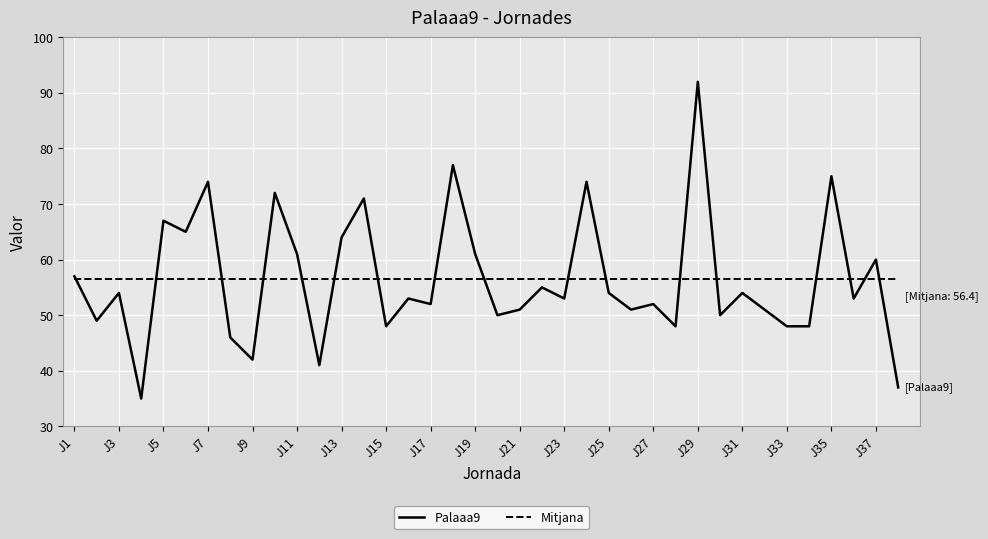

True or false: Palaaa9 has more than 1 interior local peaks.

True